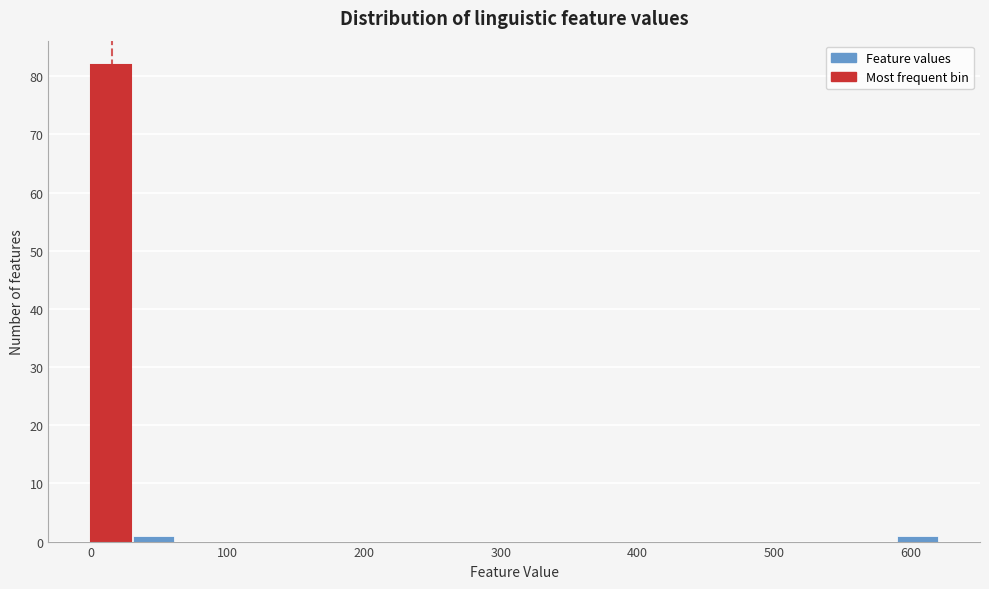

Read against the x-axis, roughly where is the centre of the tallest bar?

10